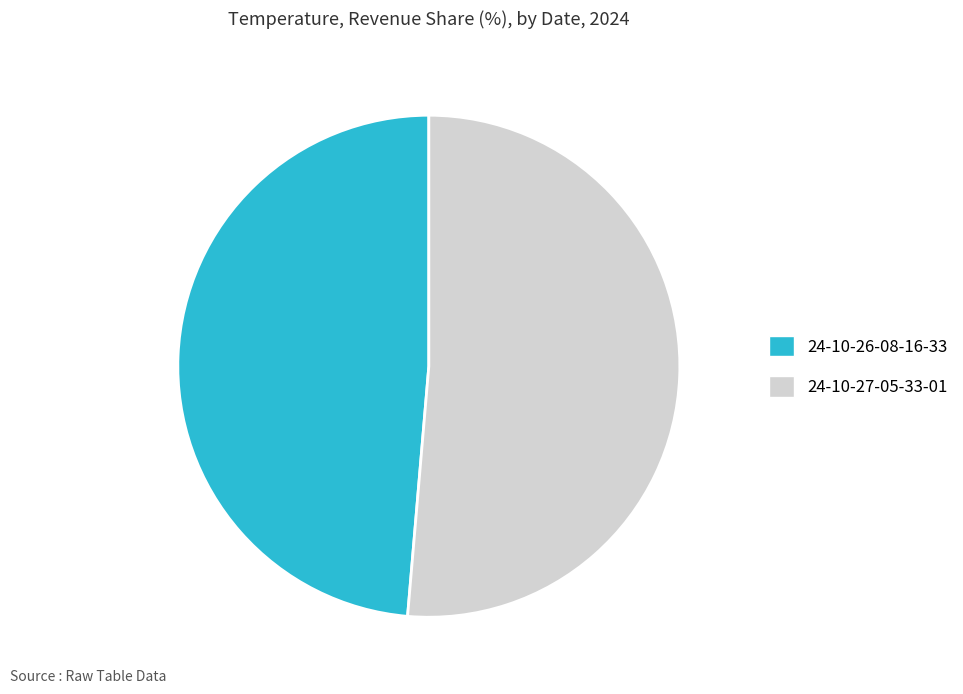

Is there a majority slice in this chart?

Yes